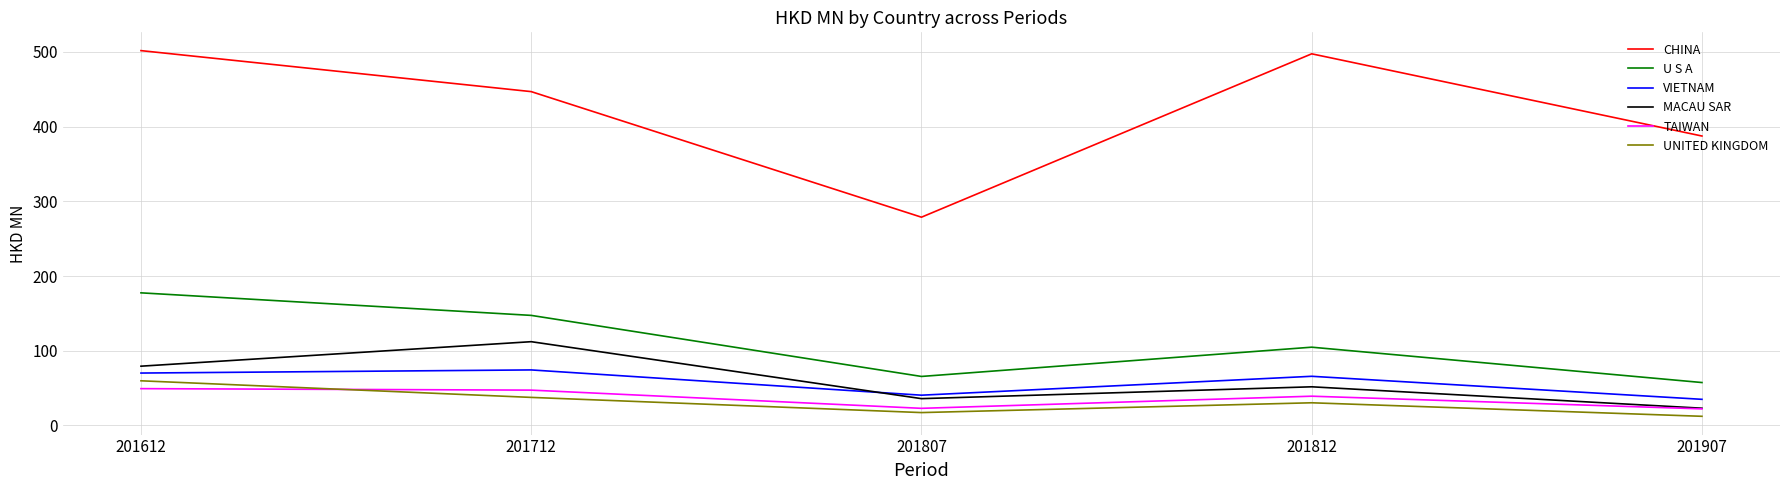

List the series in order of their peak value, lowest first.

TAIWAN, UNITED KINGDOM, VIETNAM, MACAU SAR, U S A, CHINA